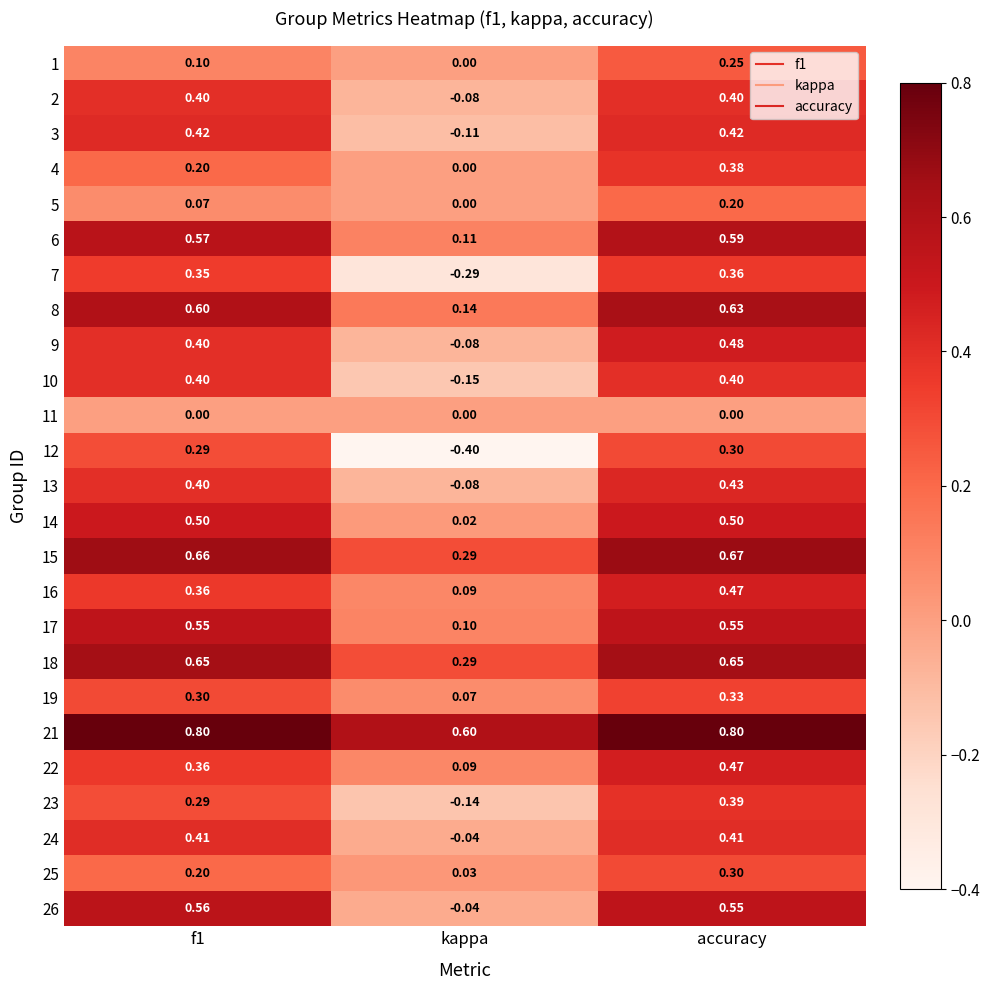

At which category is the sum across all series the highest?

accuracy